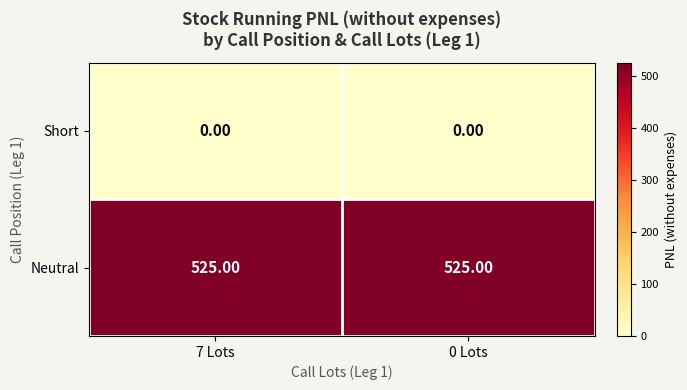

Rank the series by their average value, from lowest to highest.

Short, Neutral